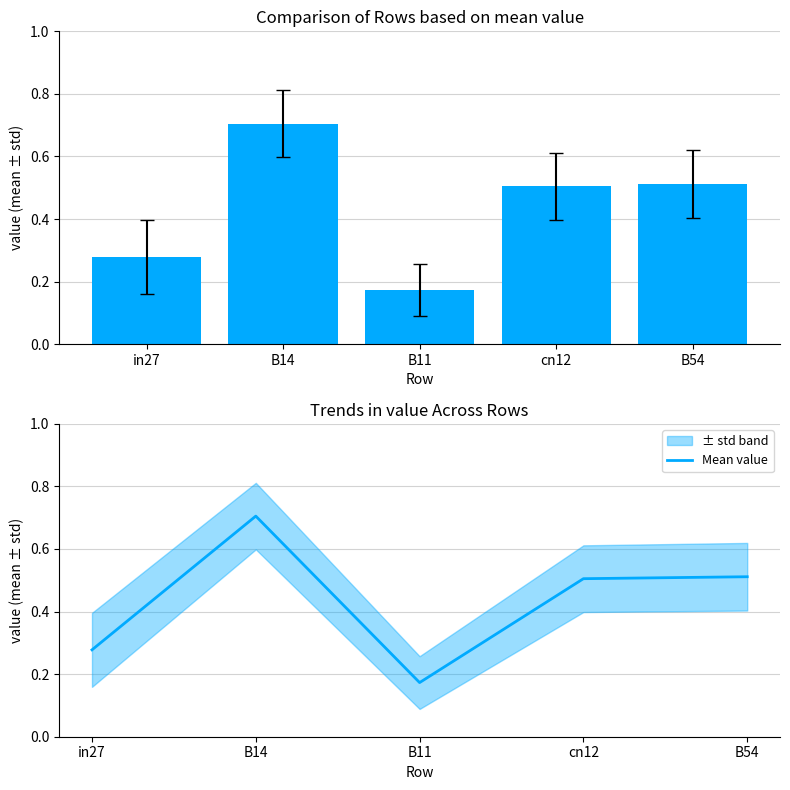

What is the sum of the values at in27 and B54?

0.8